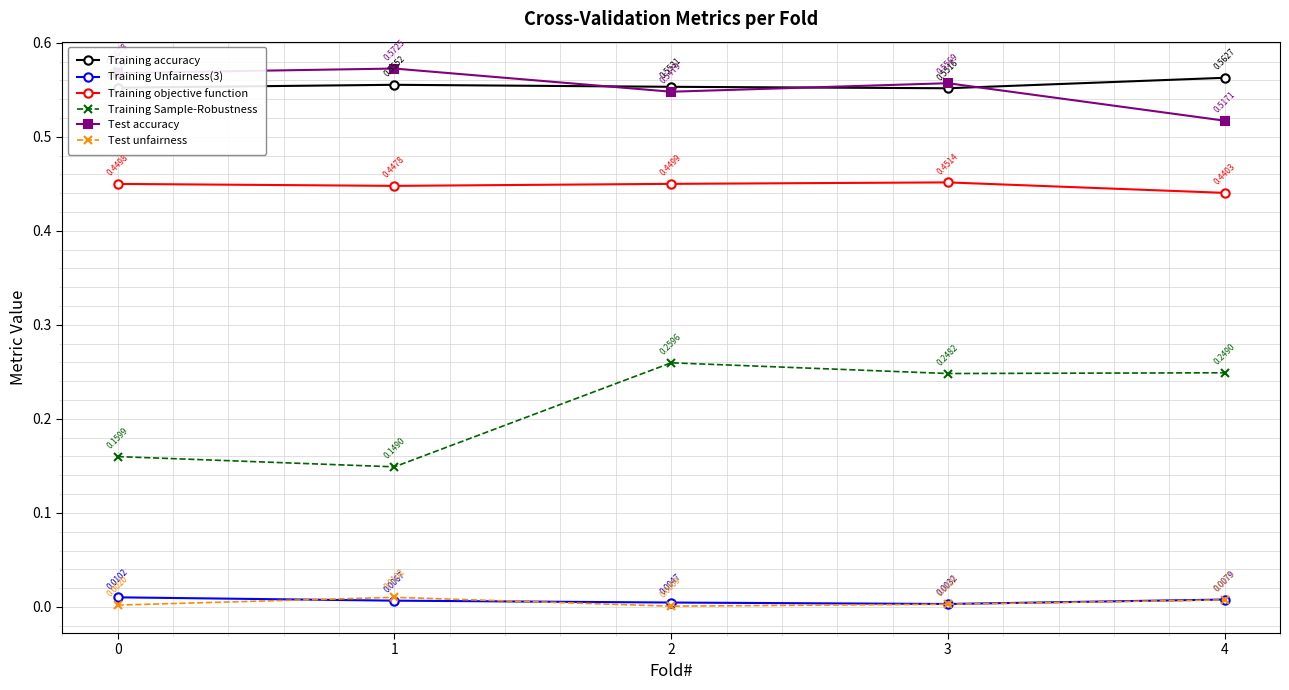

How many times do Test accuracy and Training accuracy cross each other?

3